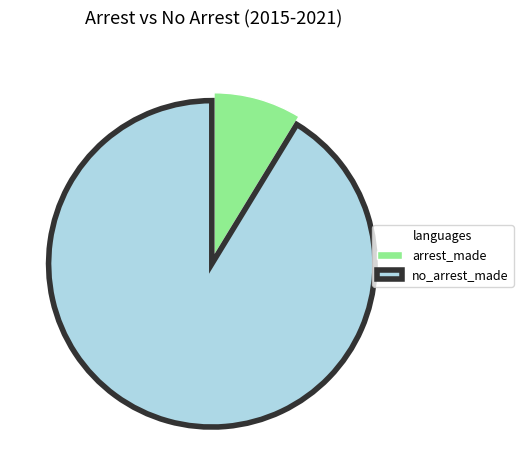

Do no_arrest_made and arrest_made together represent more than half of the pie?

Yes